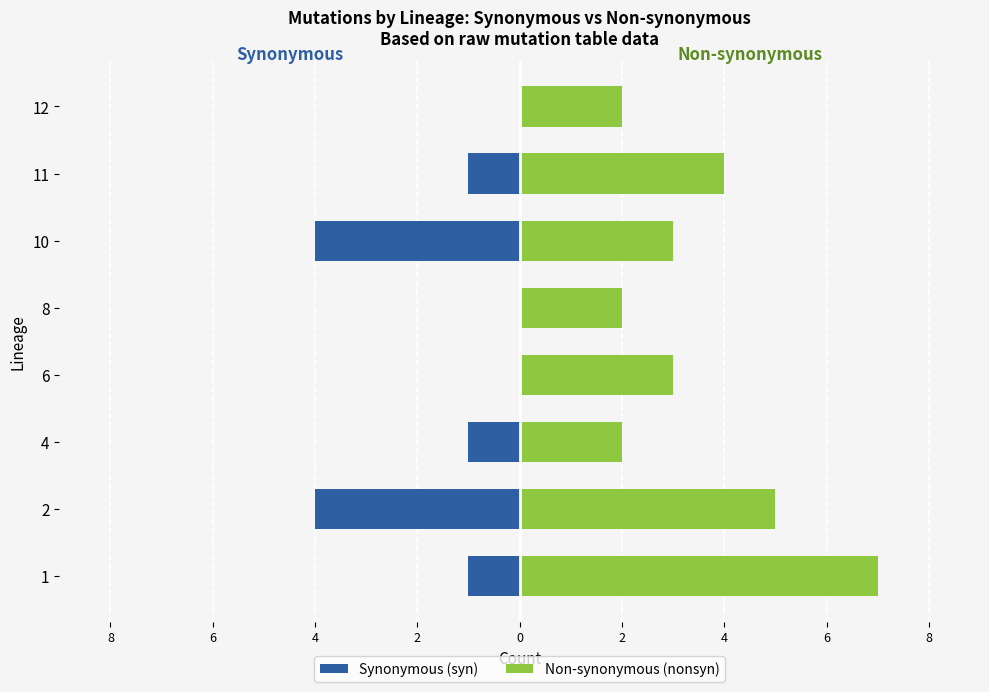

At how many categories does at least one series exceed 0?

8